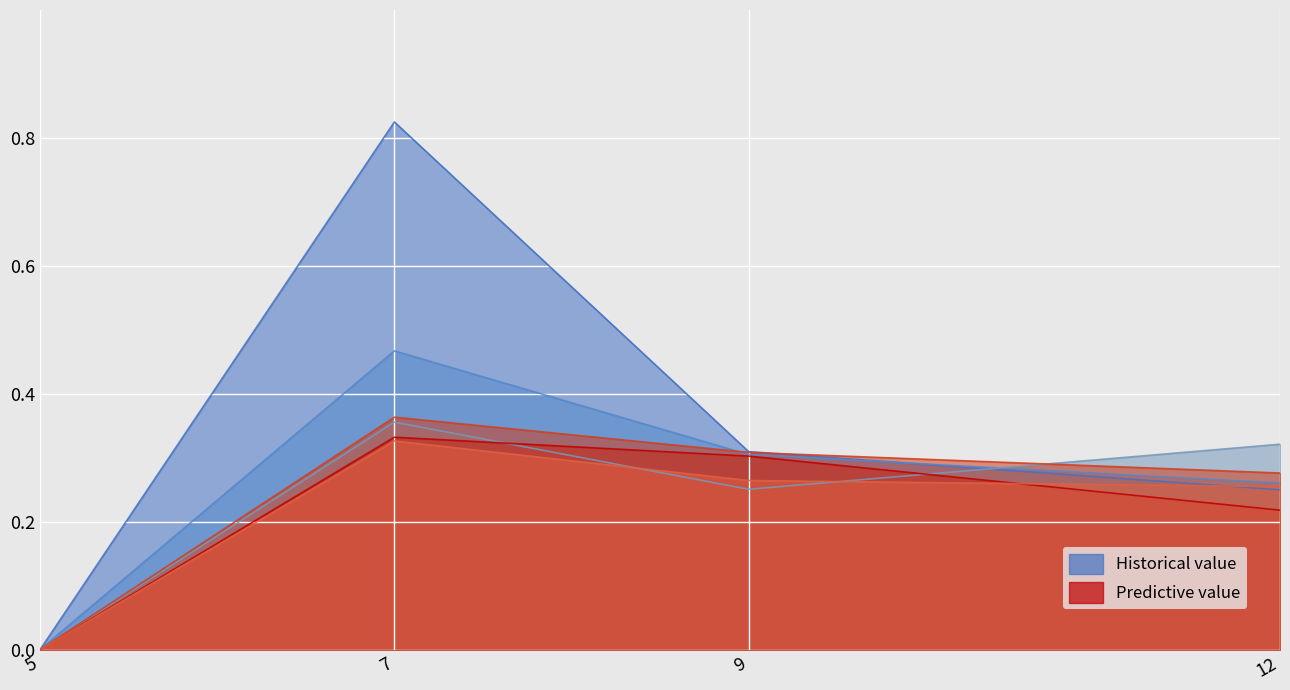

Which series has the largest total across all categories?

1Ethyl3methylimidazolium diethylphosphate - 0 uM